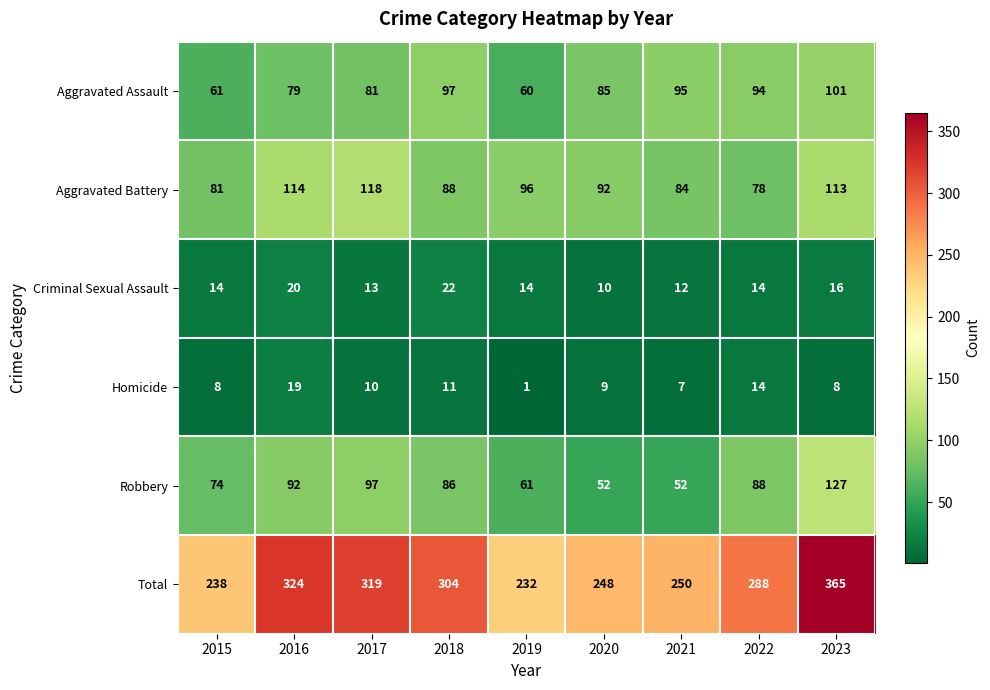

The value of Criminal Sexual Assault at 2016 is 34. True or false?

False